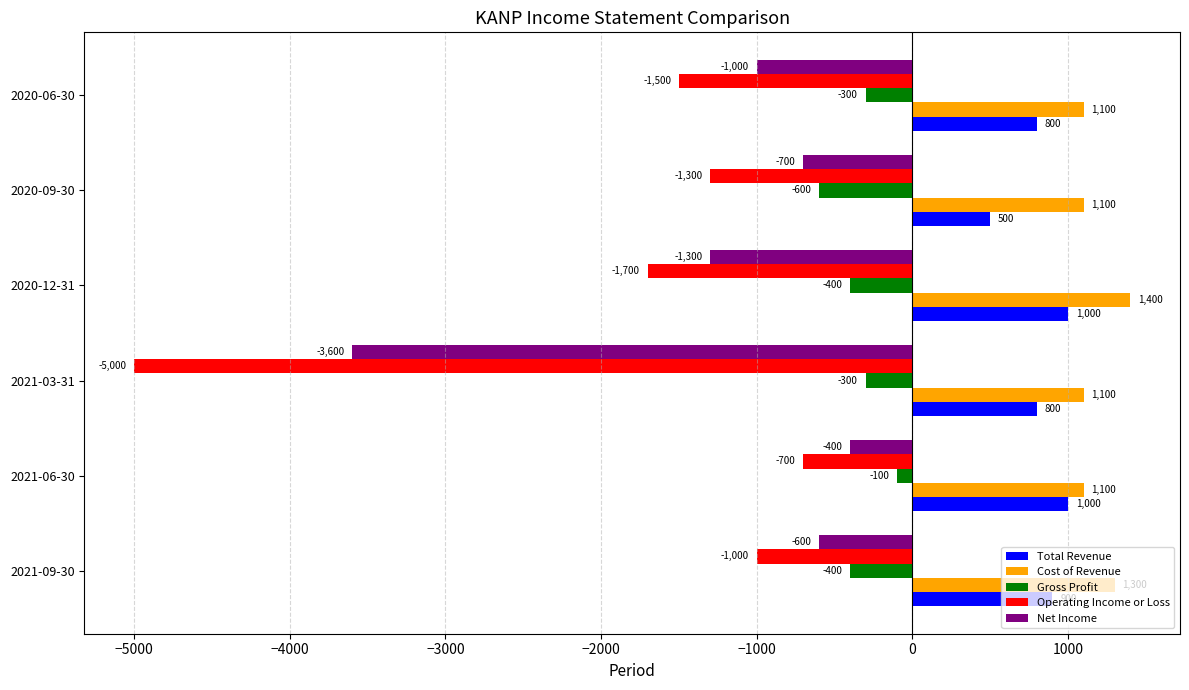

Count the Total Revenue values in the range 800 to 1000.

5